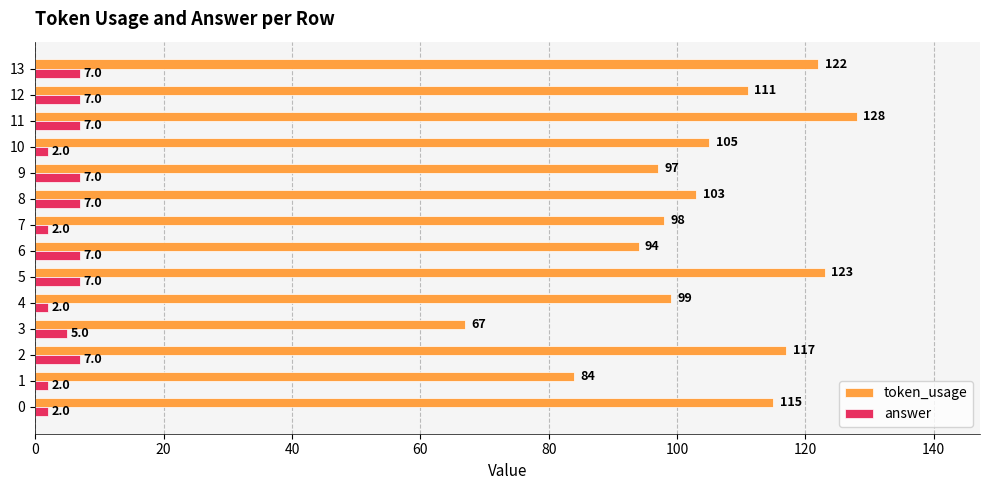

What is the sum of the answer values at 2 and 5?

14